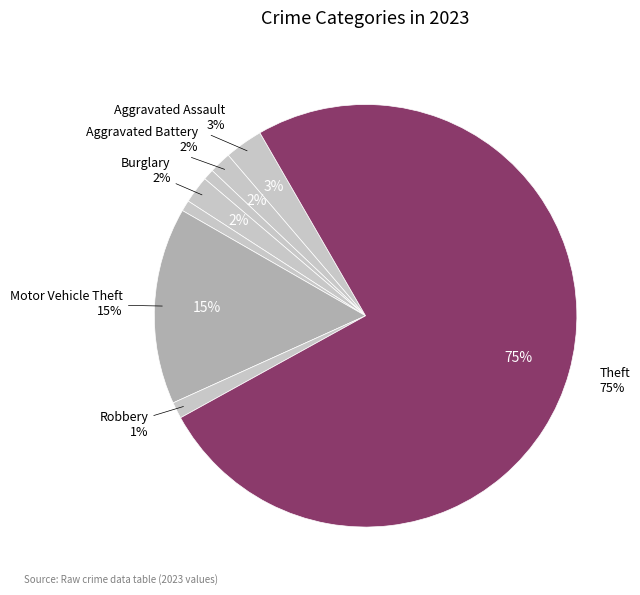

What portion of the pie excludes Arson?

99.2%